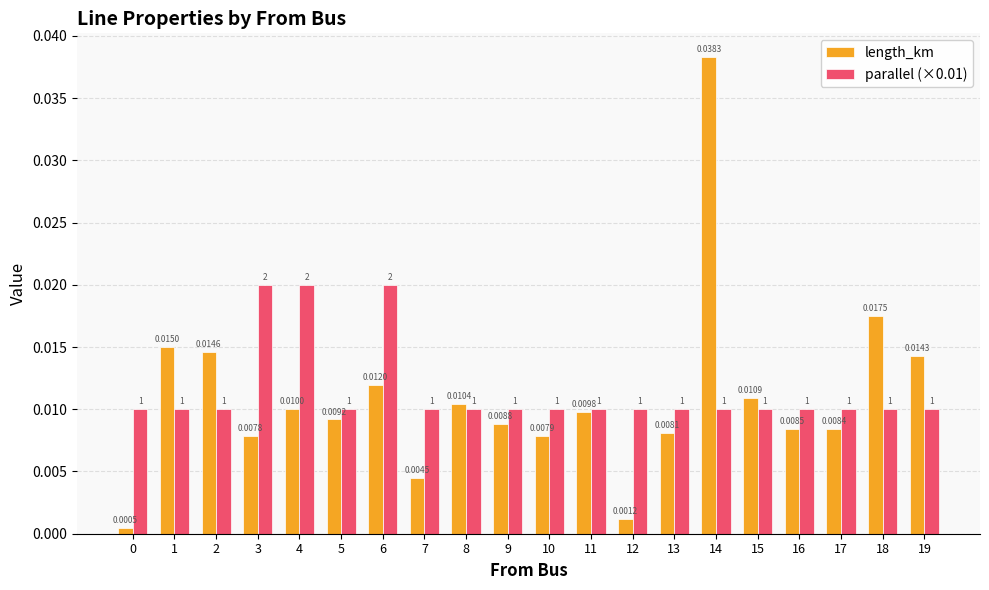

Rank the series at 6 from highest to lowest value.

parallel (×0.01), length_km